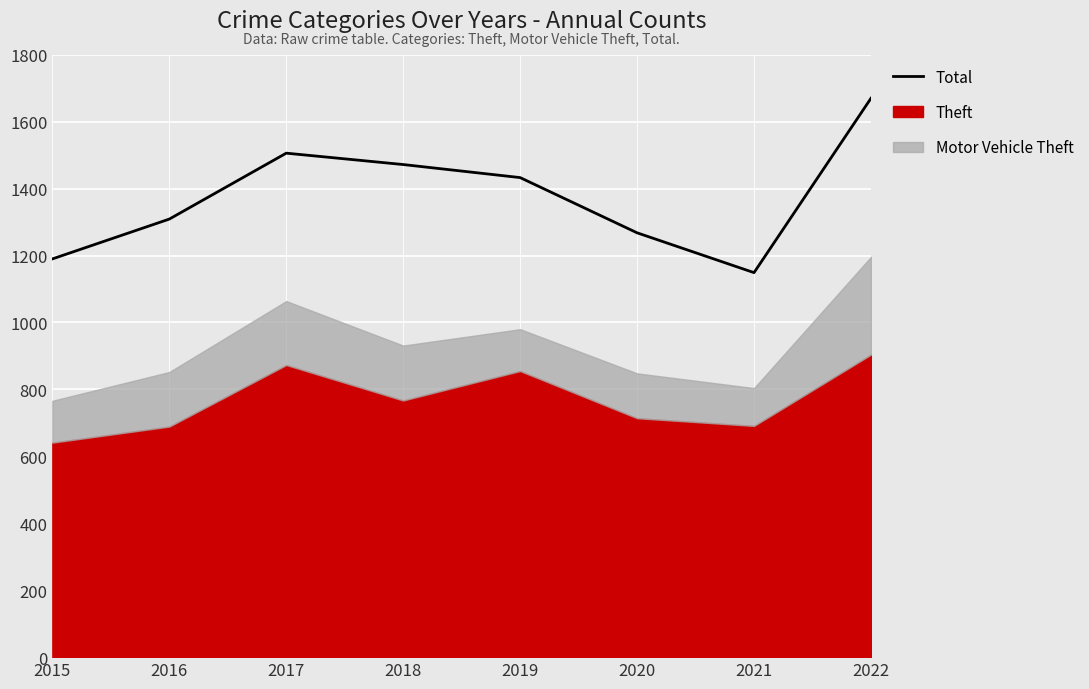

Is it true that the value at 2015 is 1190?

True